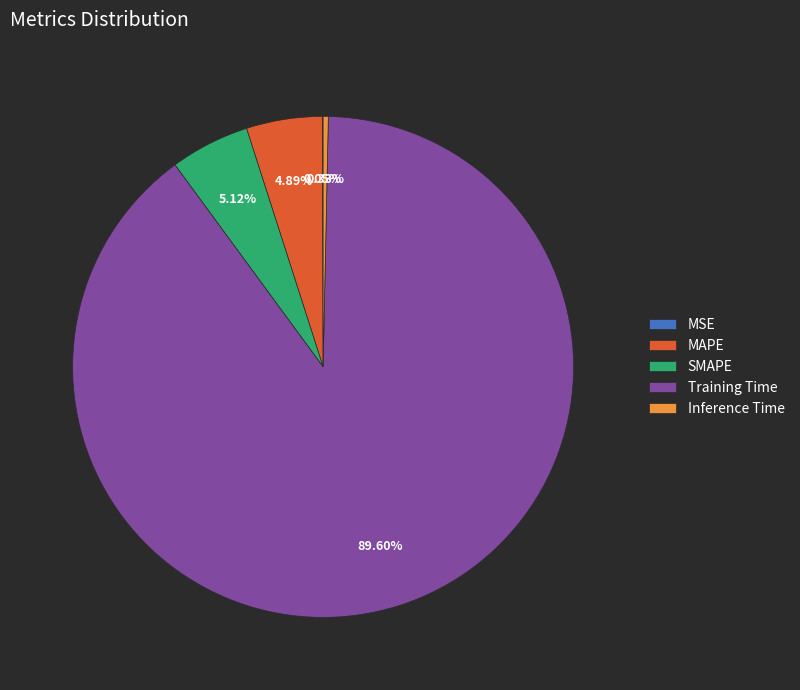

Which slice represents more than half of the pie?

Training Time